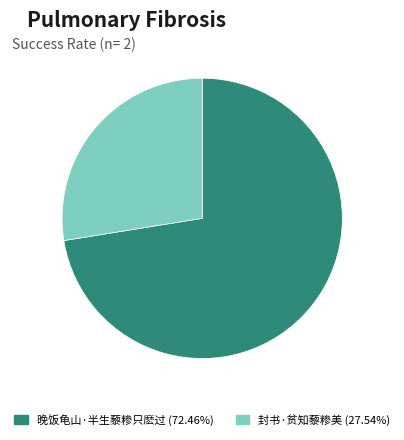

Rank the categories by value from lowest to highest.

封书·贫知藜糁美, 晚饭龟山·半生藜糁只麽过